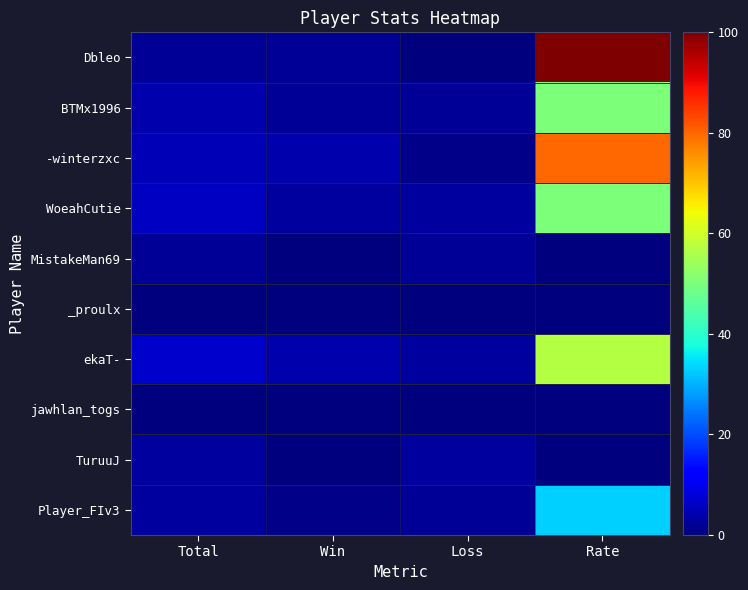

At how many categories does at least one series exceed 67?

1